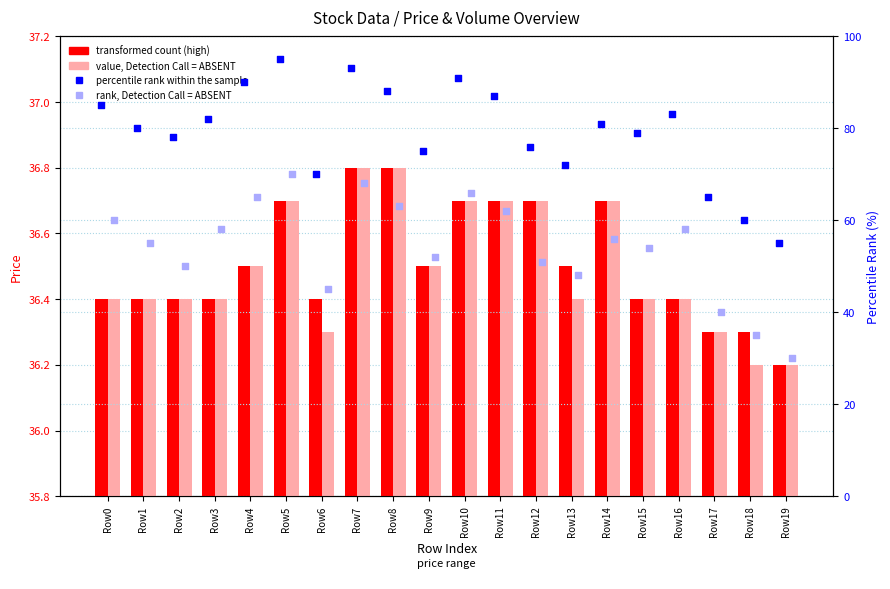

At how many categories does at least one series exceed 37?

20